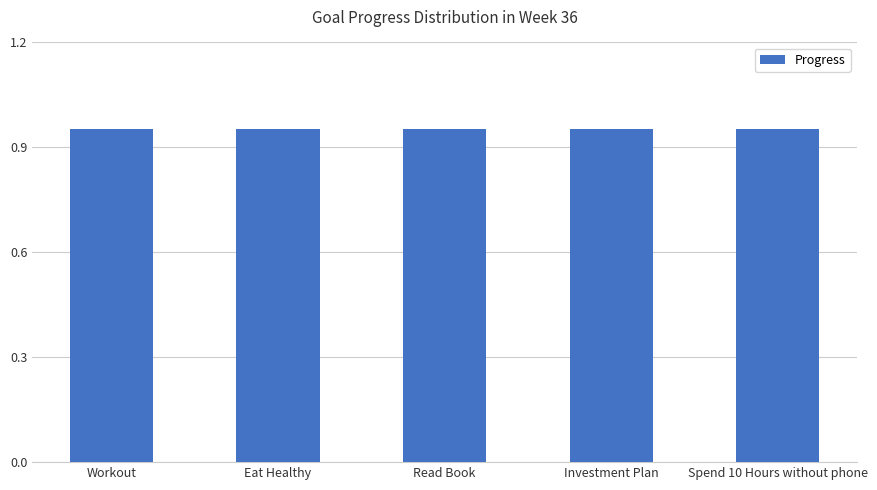

What is the label of the 3rd bar from the right?

Read Book